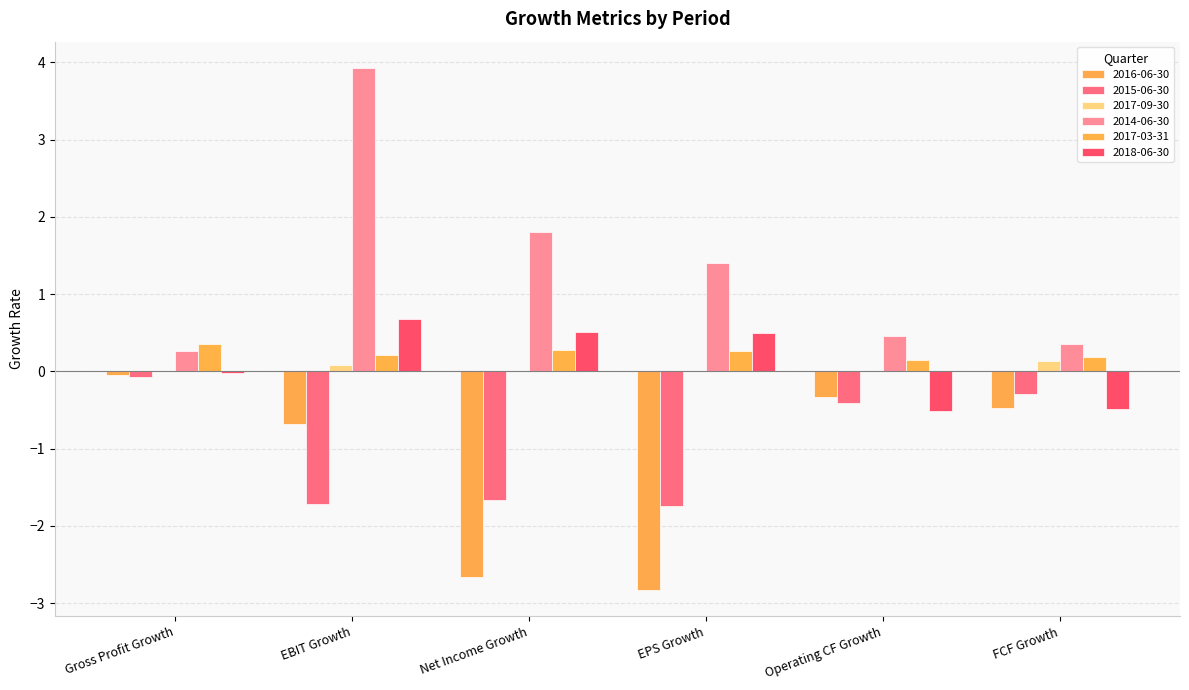

Count the number of categories in the chart.

6